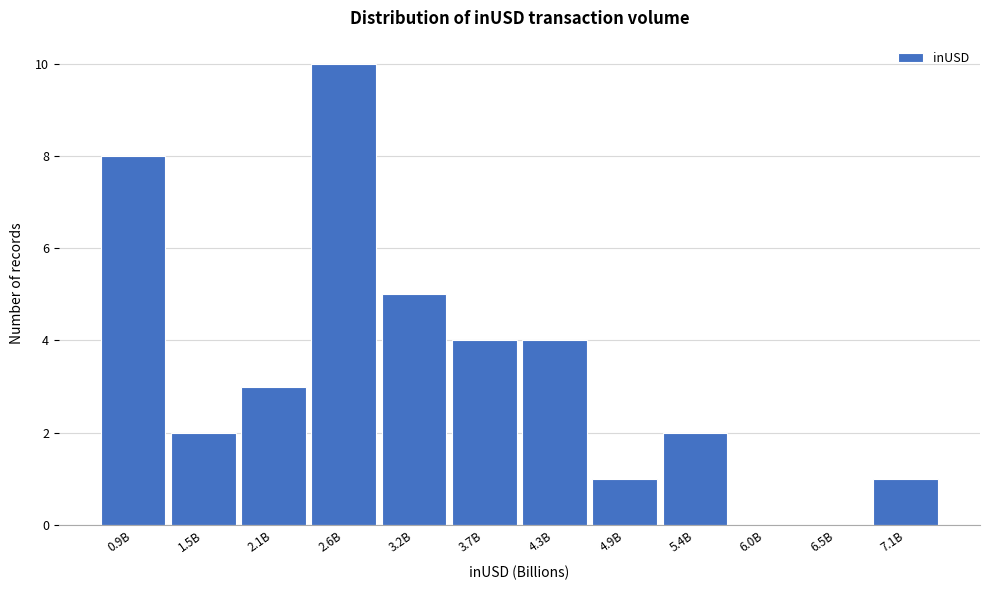

Reading right to left, transcribe all the data shown in this chart.

7.1B=1	6.5B=0	6.0B=0	5.4B=2	4.9B=1	4.3B=4	3.7B=4	3.2B=5	2.6B=10	2.1B=3	1.5B=2	0.9B=8